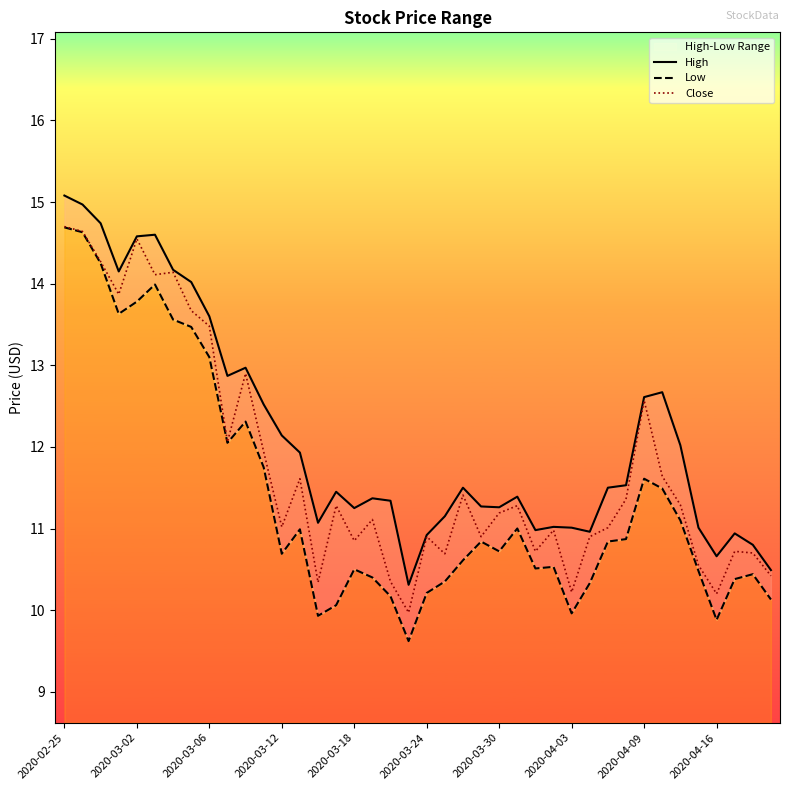

How many data points in Low are less than 10?

4